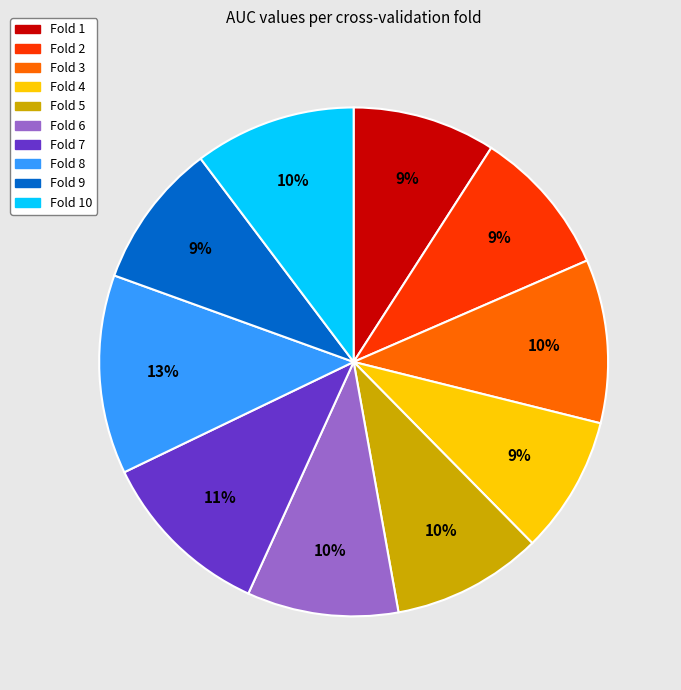

To the nearest percent, what is the average slice percentage?

10%